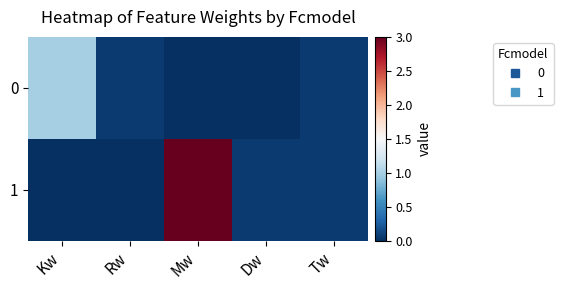

List the series in order of their peak value, lowest first.

0, 1